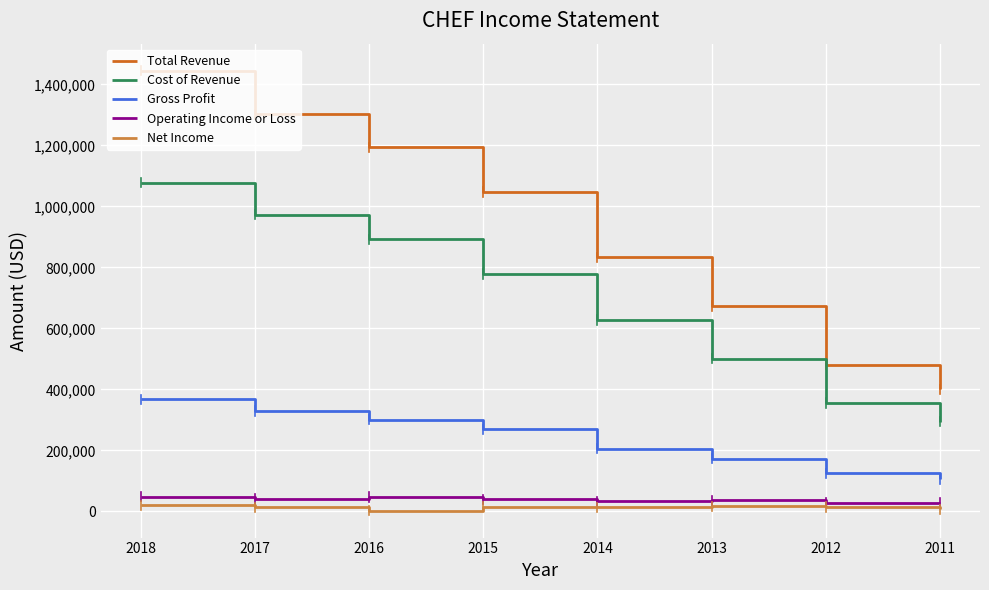

True or false: Total Revenue and Net Income intersect in this chart.

False